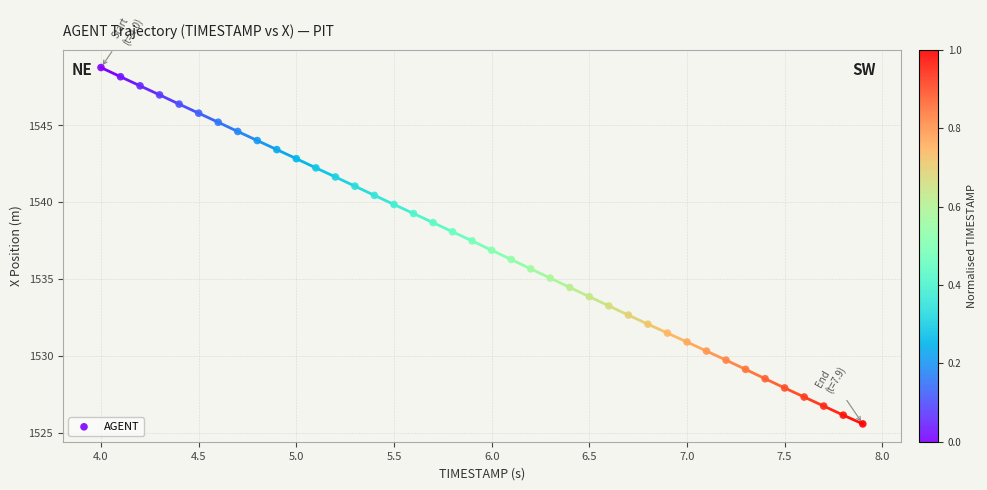

What is the range of X values (max minus min)?

3.9